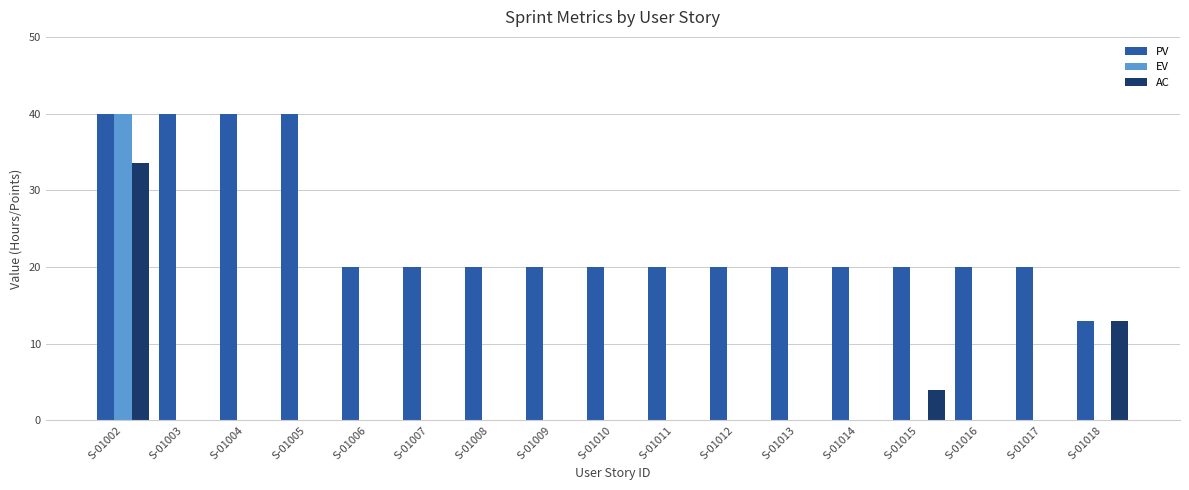

At which category is the sum across all series the highest?

S-01002